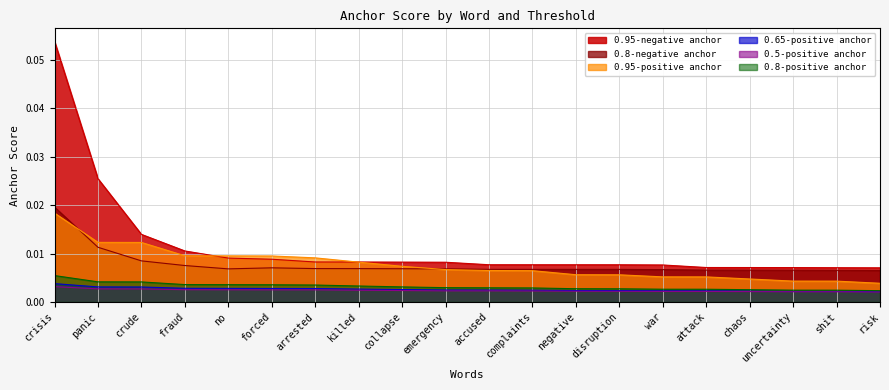

What are all the series names shown in the legend?

0.95-negative anchor, 0.8-negative anchor, 0.95-positive anchor, 0.65-positive anchor, 0.5-positive anchor, 0.8-positive anchor